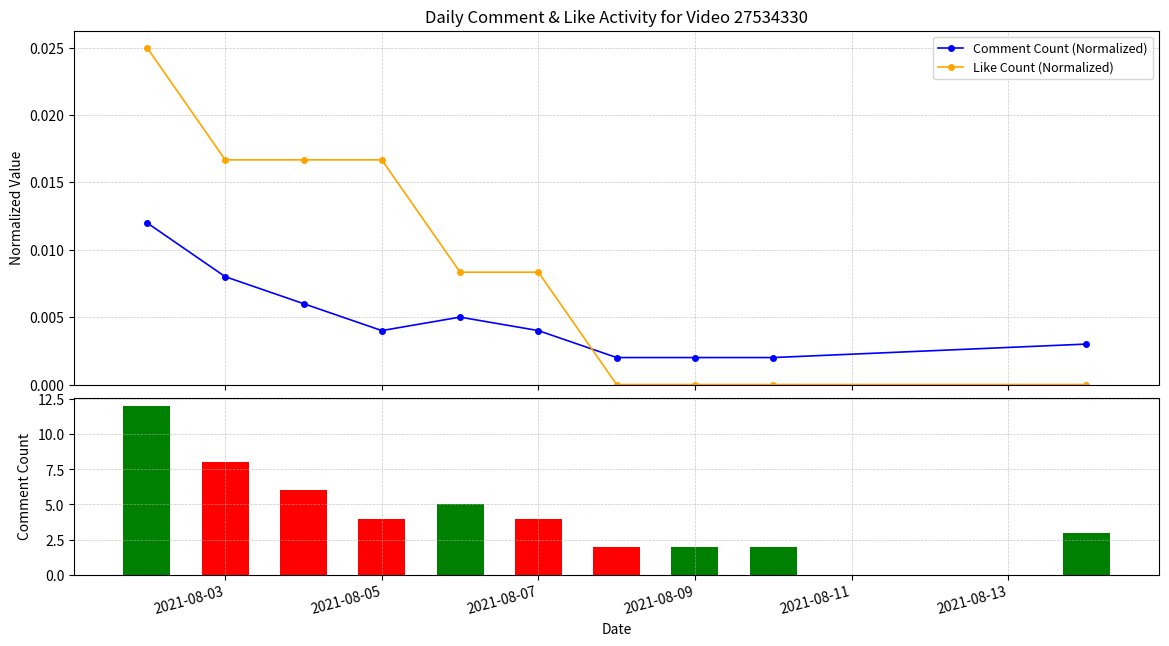

Which series ends up on top after the final intersection of Comment Count (Normalized) and Like Count (Normalized)?

Comment Count (Normalized)